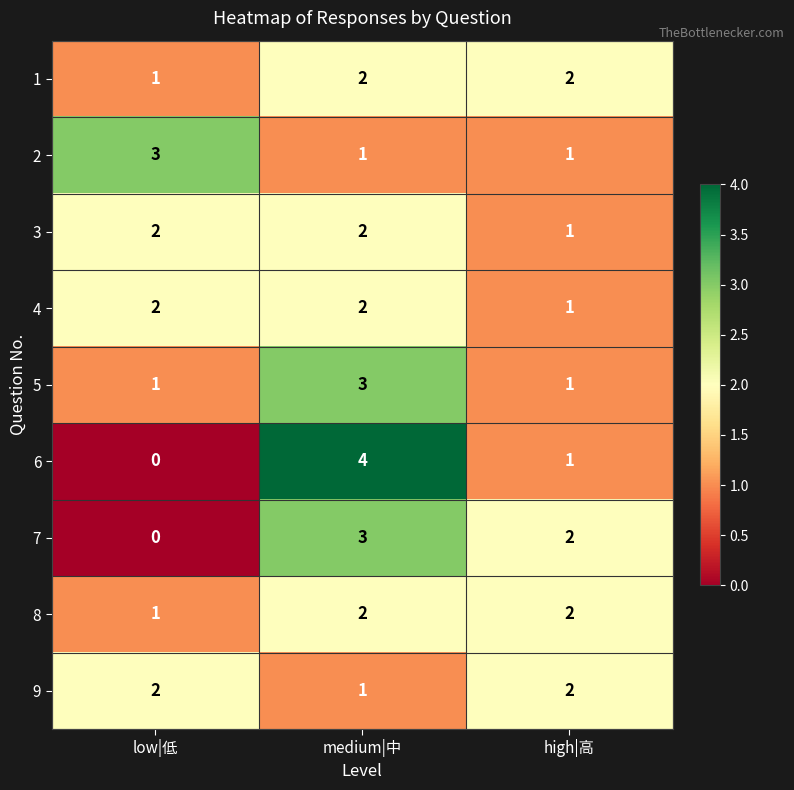

The value of 3 at medium|中 is 3. True or false?

False